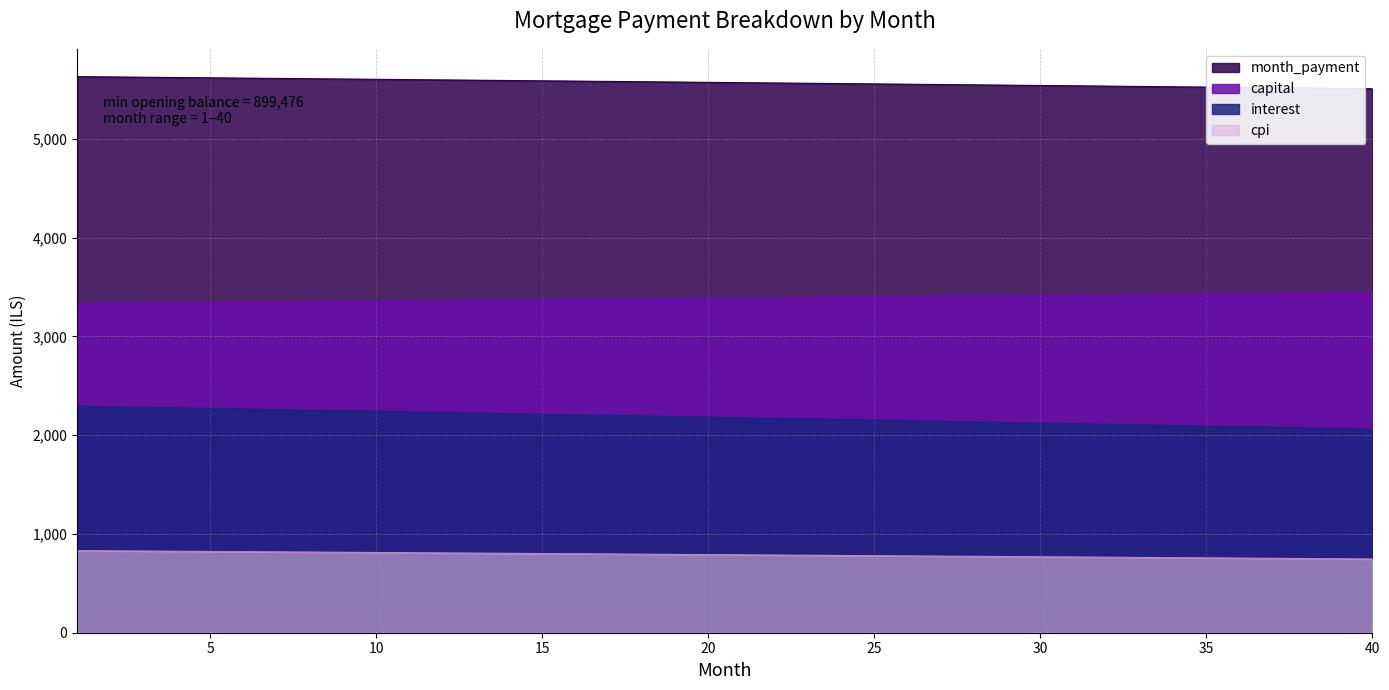

Read the capital value at 21.

3392.2